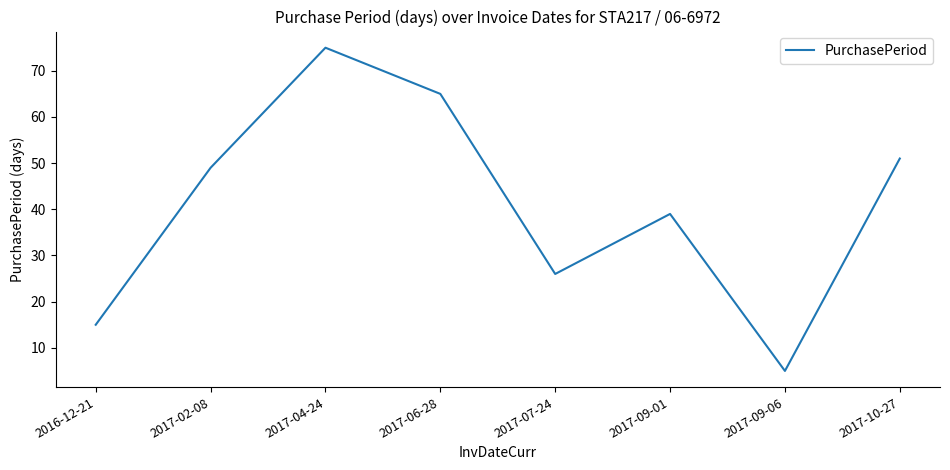

At which category does the data reach its first local valley?

2017-07-24